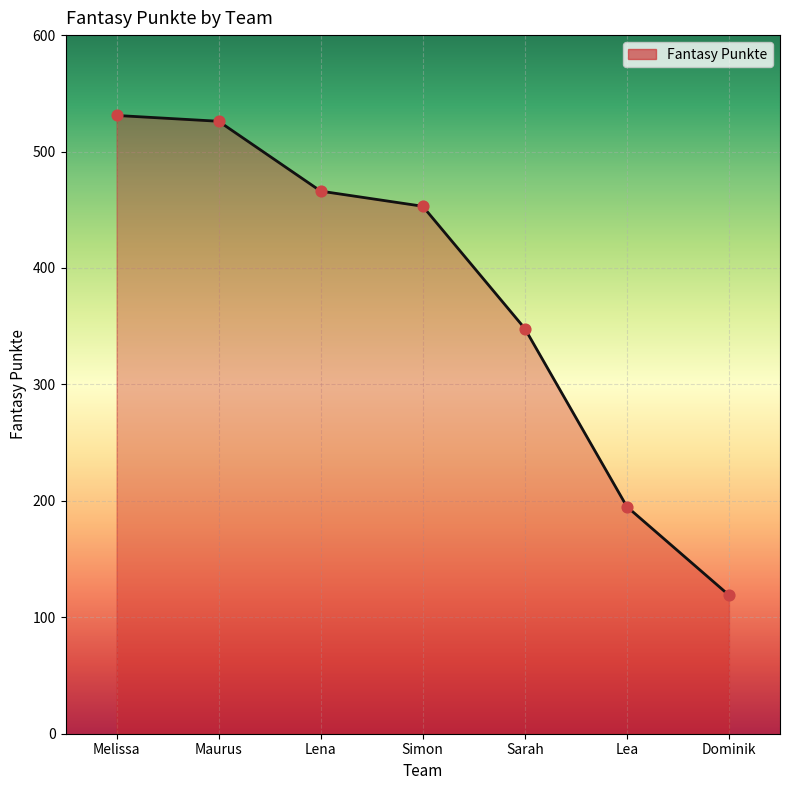

What is the change in value from Maurus to Lena?

-60